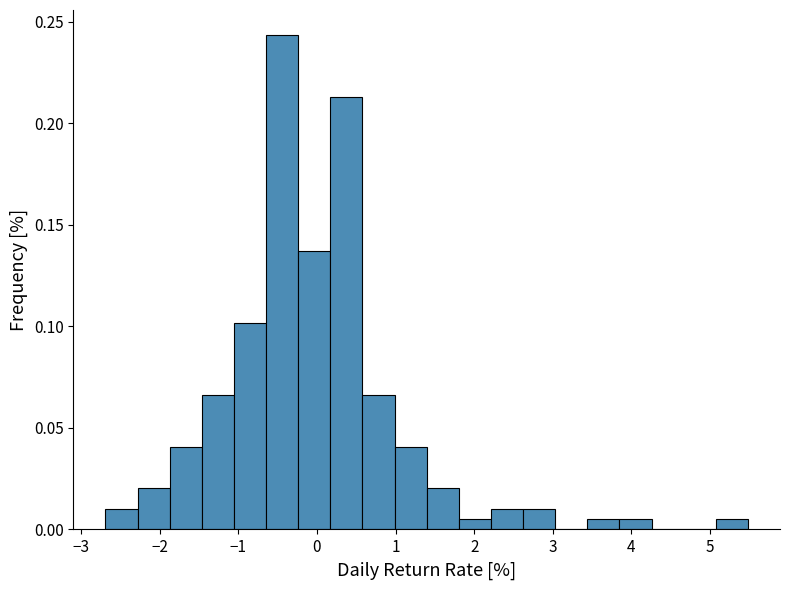

How tall is the bar that spans -0.2 to 0.2 on the x-axis? Neither the bar edges nor the heights are printed on the chart, so give them approximately, as read against the axes.

0.135